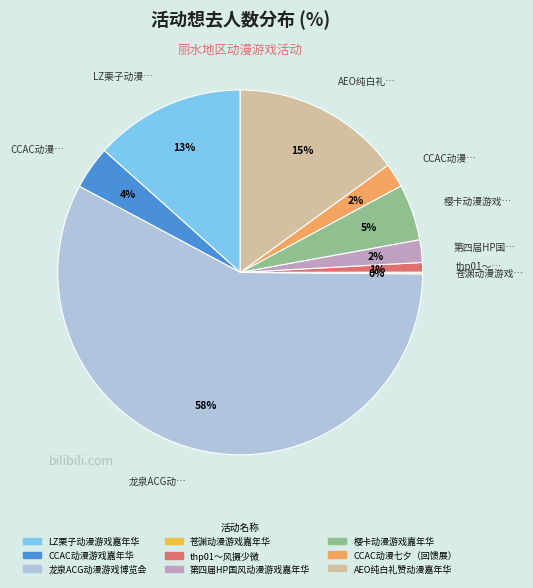

Which has a higher value, 龙泉ACG动漫游戏博览会 or thp01～风摄少微?

龙泉ACG动漫游戏博览会